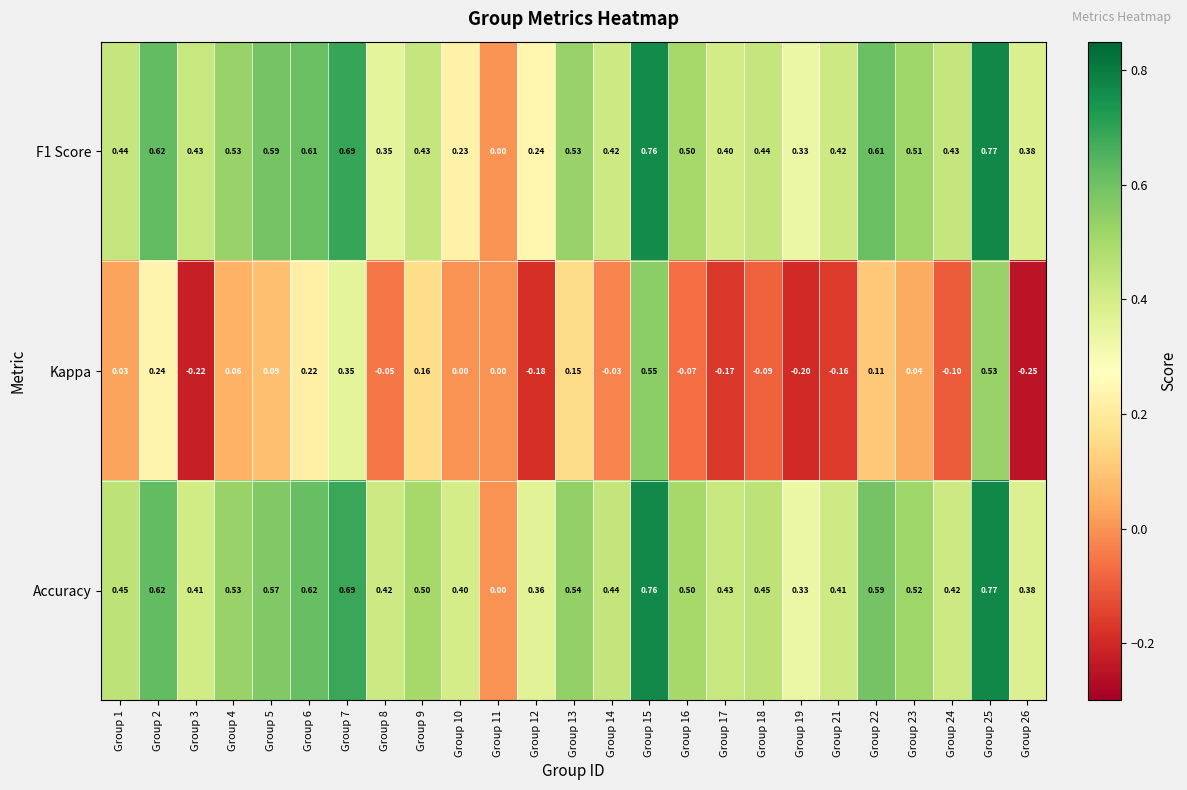

How many data points does each series have?

25